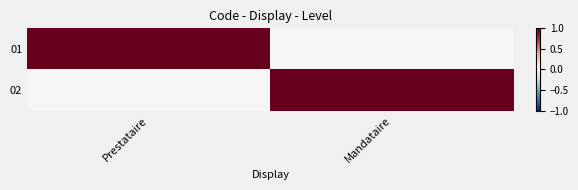

Reading left to right, what are all the values shown in this chart?

01: Prestataire=1	Mandataire=0
02: Prestataire=0	Mandataire=1